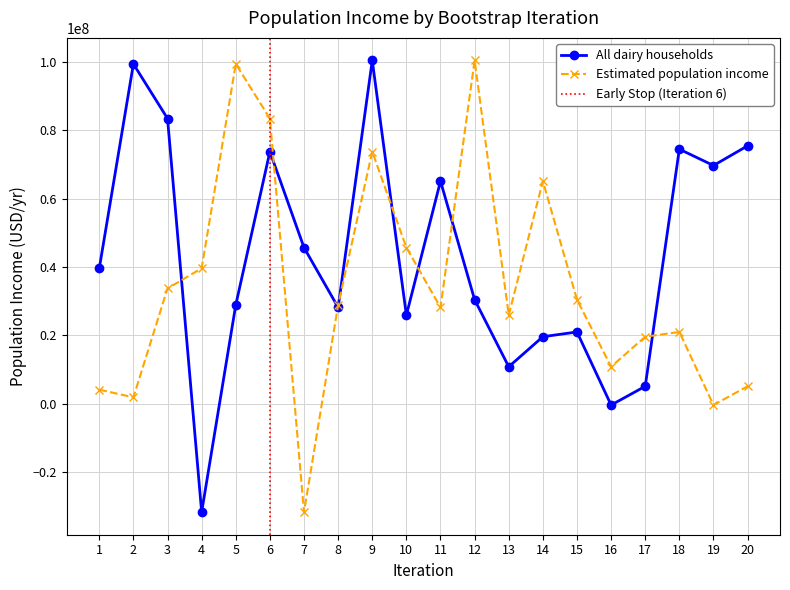

List the series in order of their overall mean, highest first.

All dairy households, Estimated population income